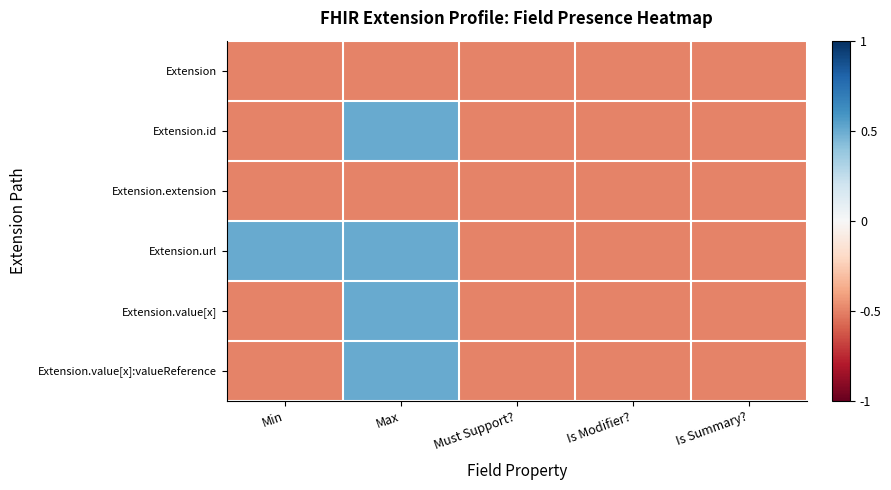

What is the total value across all series at Must Support??

-3.0